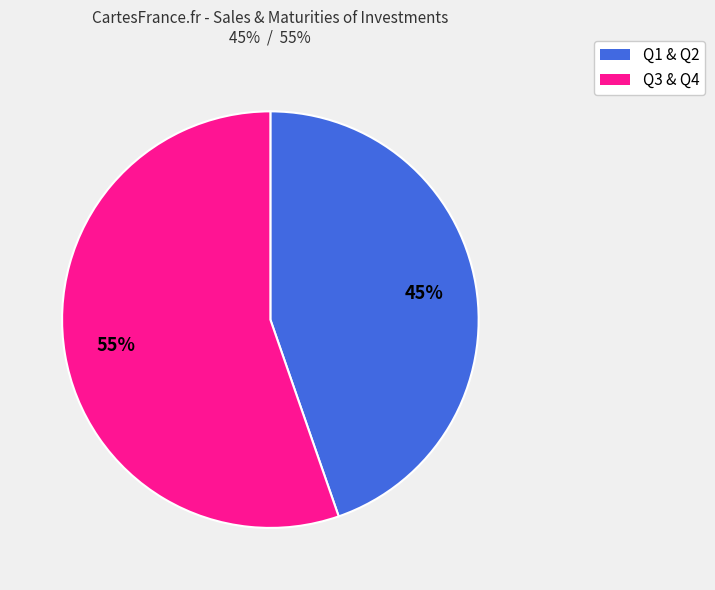

To the nearest percent, what is the average slice percentage?

50%